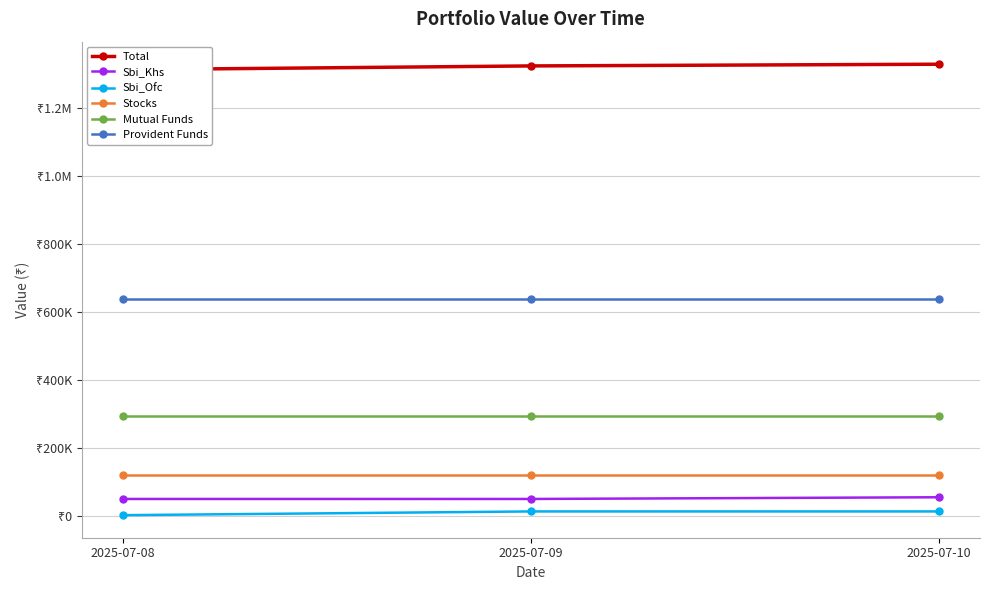

At which category is the sum across all series the highest?

2025-07-10